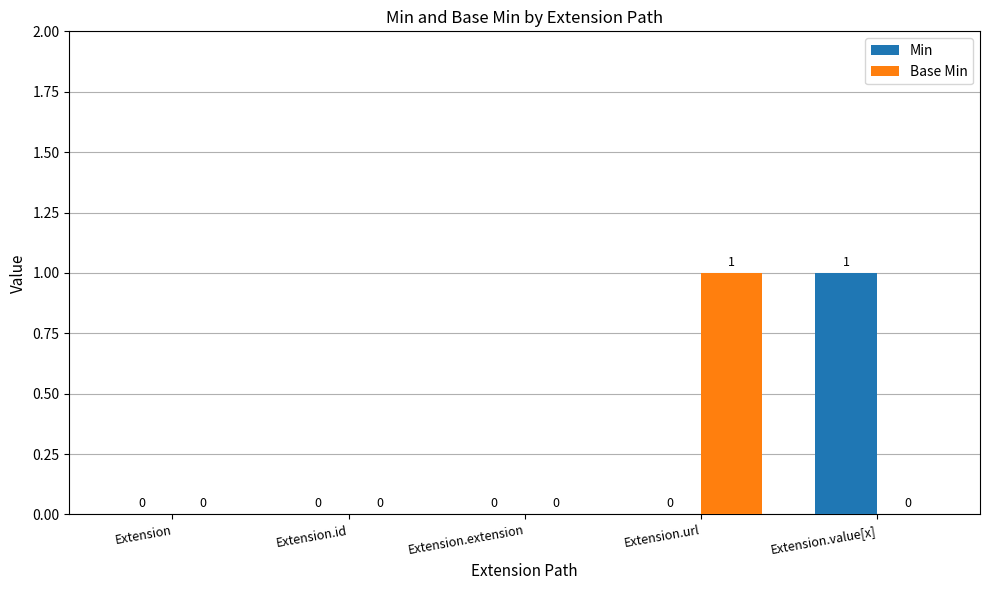

The value of Min at Extension.value[x] is 1. True or false?

True